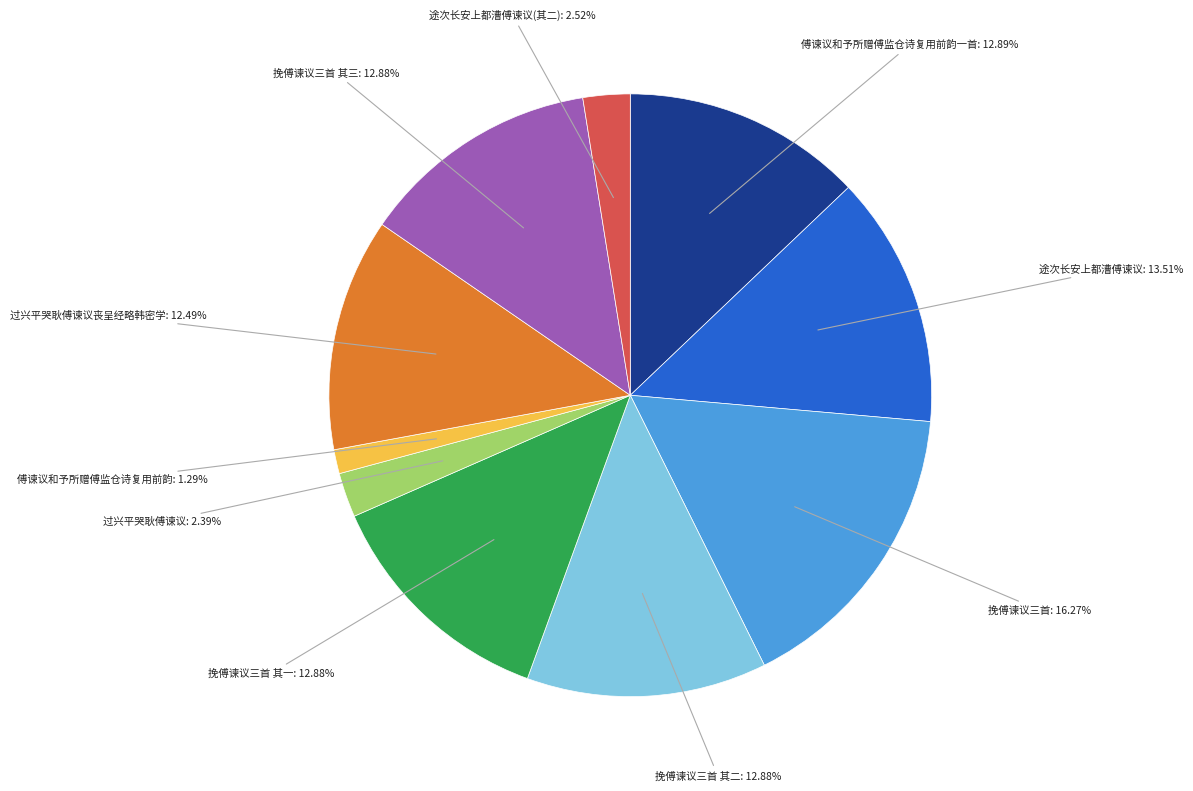

Is there a majority slice in this chart?

No